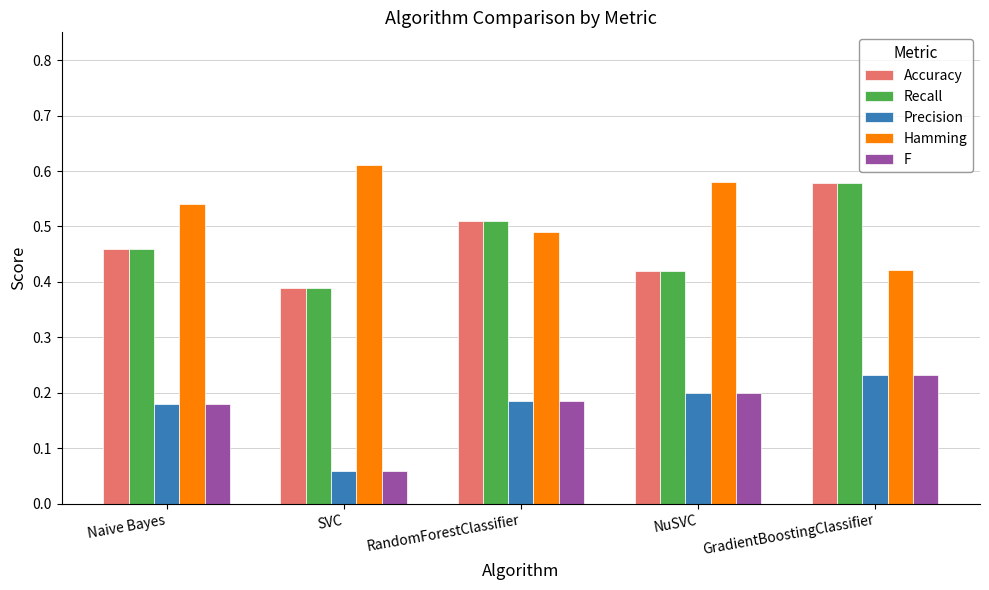

What is the sum of the Accuracy values at GradientBoostingClassifier and Naive Bayes?

1.0